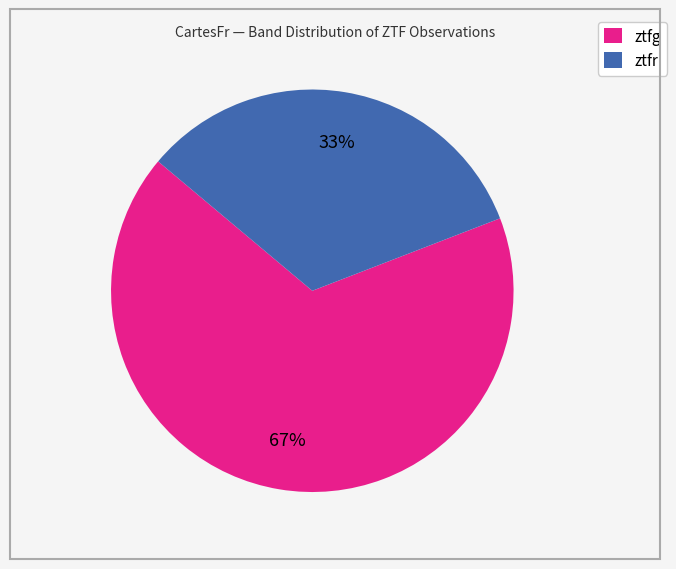

To the nearest percent, what portion does ztfg represent?

67%